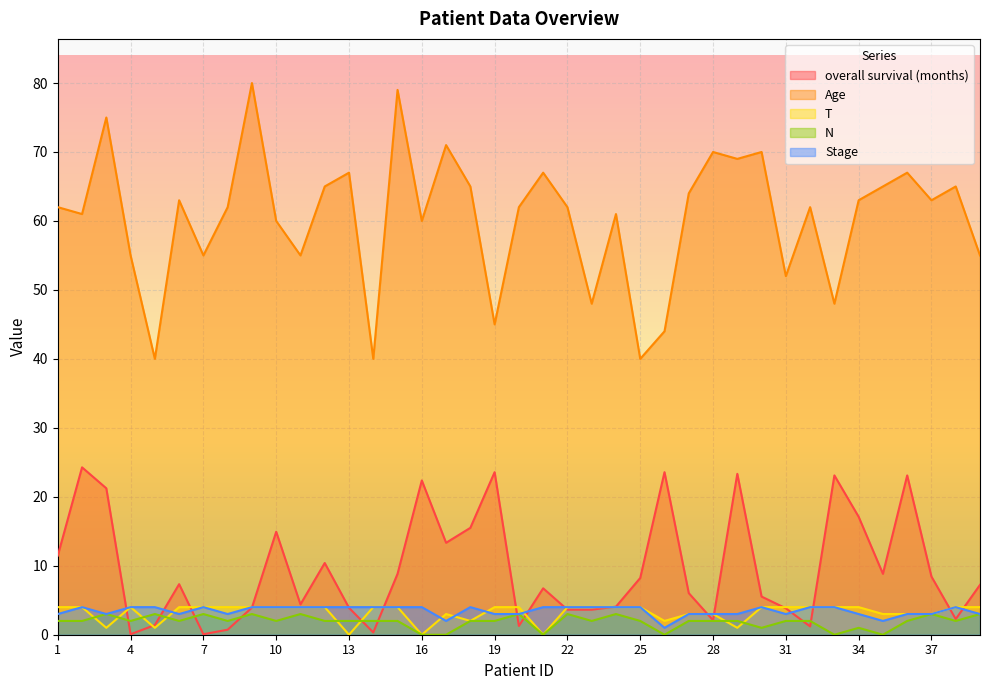

Reading left to right, extract all data points from this chart.

overall survival (months): 1=11.5	2=24.3	3=21.2	4=0.1	5=1.4	6=7.3	7=0.1	8=0.7	9=3.9	10=14.9	11=4.4	12=10.4	13=3.9	14=0.3	15=8.8	16=22.4	17=13.3	18=15.5	19=23.6	20=1.3	21=6.7	22=3.6	23=3.6	24=4.1	25=8.2	26=23.6	27=6.0	28=2.1	29=23.3	30=5.5	31=3.8	32=1.2	33=23.1	34=17.1	35=8.8	36=23.1	37=8.4	38=2.3	39=7.2
Age: 1=62.0	2=61.0	3=75.0	4=55.0	5=40.0	6=63.0	7=55.0	8=62.0	9=80.0	10=60.0	11=55.0	12=65.0	13=67.0	14=40.0	15=79.0	16=60.0	17=71.0	18=65.0	19=45.0	20=62.0	21=67.0	22=62.0	23=48.0	24=61.0	25=40.0	26=44.0	27=64.0	28=70.0	29=69.0	30=70.0	31=52.0	32=62.0	33=48.0	34=63.0	35=65.0	36=67.0	37=63.0	38=65.0	39=55.0
T: 1=4.0	2=4.0	3=1.0	4=4.0	5=1.0	6=4.0	7=4.0	8=4.0	9=4.0	10=4.0	11=4.0	12=4.0	13=0.0	14=4.0	15=4.0	16=0.0	17=3.0	18=2.0	19=4.0	20=4.0	21=0.0	22=4.0	23=4.0	24=4.0	25=4.0	26=2.0	27=3.0	28=3.0	29=1.0	30=4.0	31=4.0	32=4.0	33=4.0	34=4.0	35=3.0	36=3.0	37=3.0	38=4.0	39=4.0
N: 1=2.0	2=2.0	3=3.0	4=2.0	5=3.0	6=2.0	7=3.0	8=2.0	9=3.0	10=2.0	11=3.0	12=2.0	13=2.0	14=2.0	15=2.0	16=0.0	17=0.0	18=2.0	19=2.0	20=3.0	21=0.0	22=3.0	23=2.0	24=3.0	25=2.0	26=0.0	27=2.0	28=2.0	29=2.0	30=1.0	31=2.0	32=2.0	33=0.0	34=1.0	35=0.0	36=2.0	37=3.0	38=2.0	39=3.0
Stage: 1=3.0	2=4.0	3=3.0	4=4.0	5=4.0	6=3.0	7=4.0	8=3.0	9=4.0	10=4.0	11=4.0	12=4.0	13=4.0	14=4.0	15=4.0	16=4.0	17=2.0	18=4.0	19=3.0	20=3.0	21=4.0	22=4.0	23=4.0	24=4.0	25=4.0	26=1.0	27=3.0	28=3.0	29=3.0	30=4.0	31=3.0	32=4.0	33=4.0	34=3.0	35=2.0	36=3.0	37=3.0	38=4.0	39=3.0